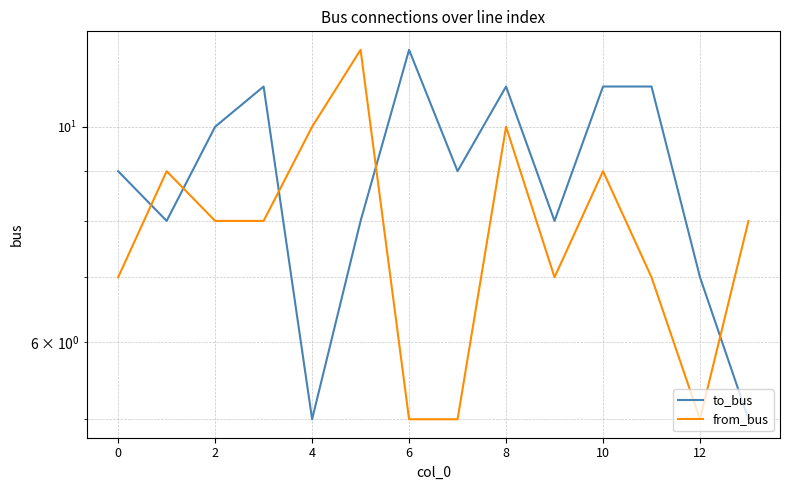

What are all the series names shown in the legend?

to_bus, from_bus